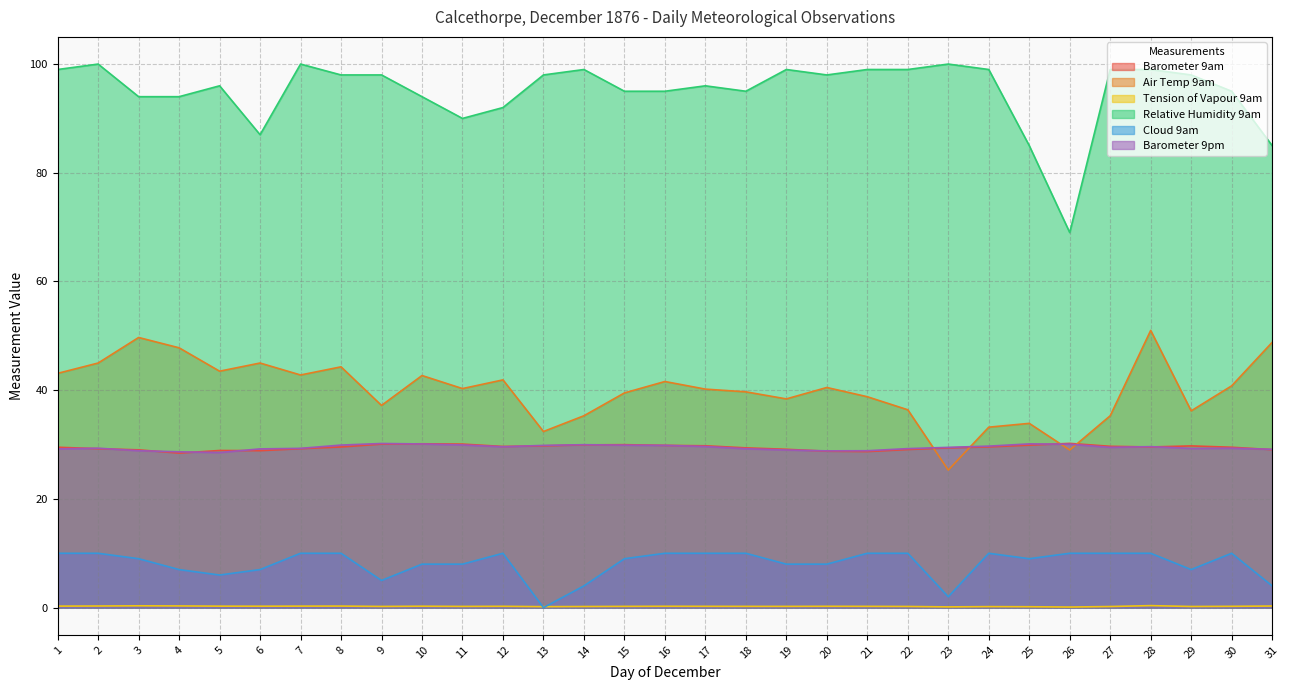

Between 15 and 19, which is larger?

15